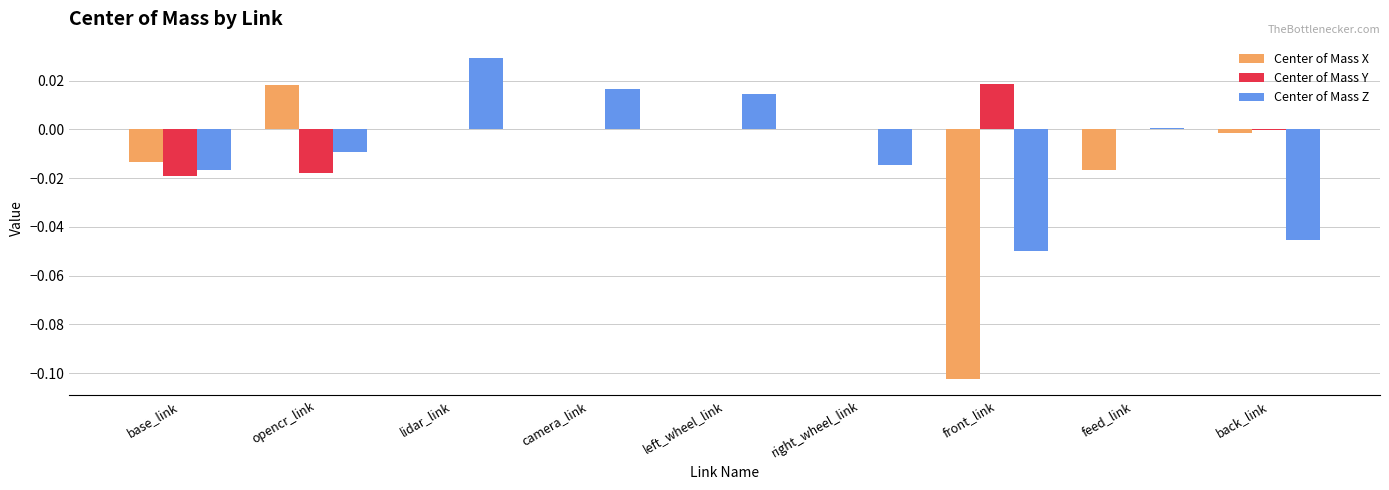

Which series changed the most between left_wheel_link and feed_link?

Center of Mass X